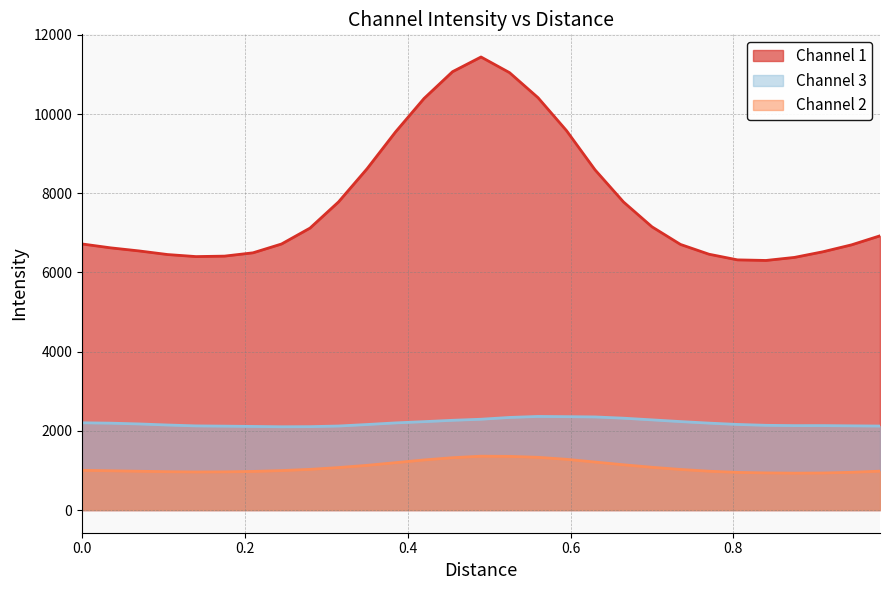

What is the lowest value of the Channel 1 series?

6304.0